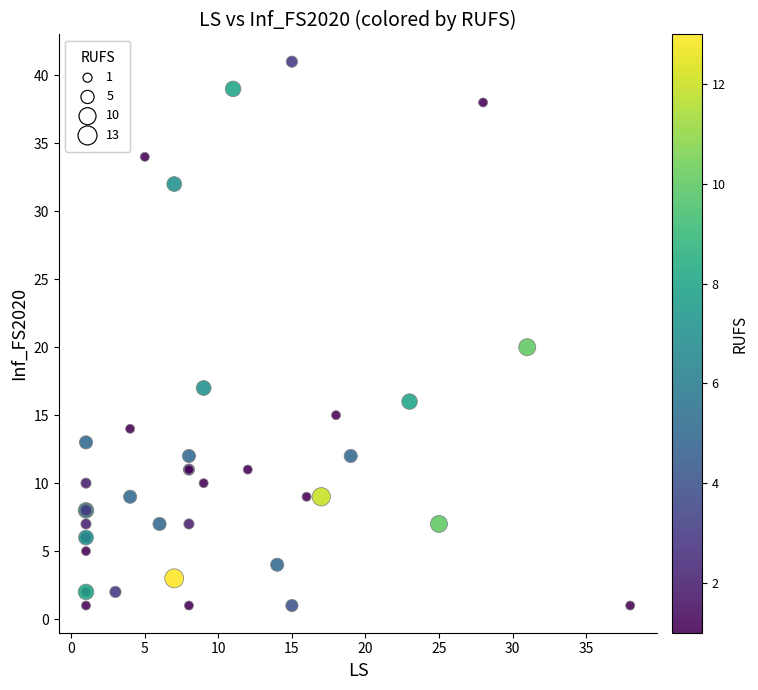

What Y value in the scatter plot is closest to 21?

20